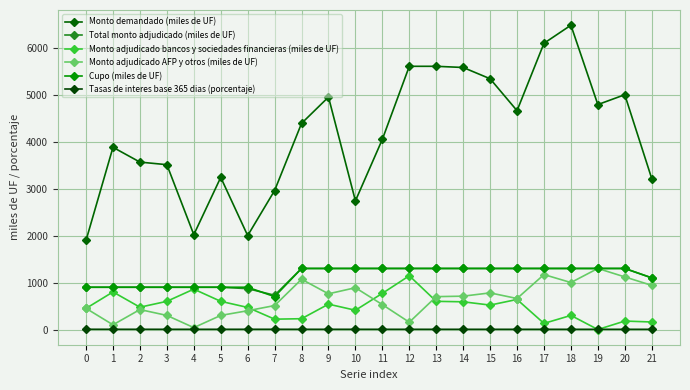

Is it true that Tasas de interes base 365 dias (porcentaje) equals 1.6 at 2?

False